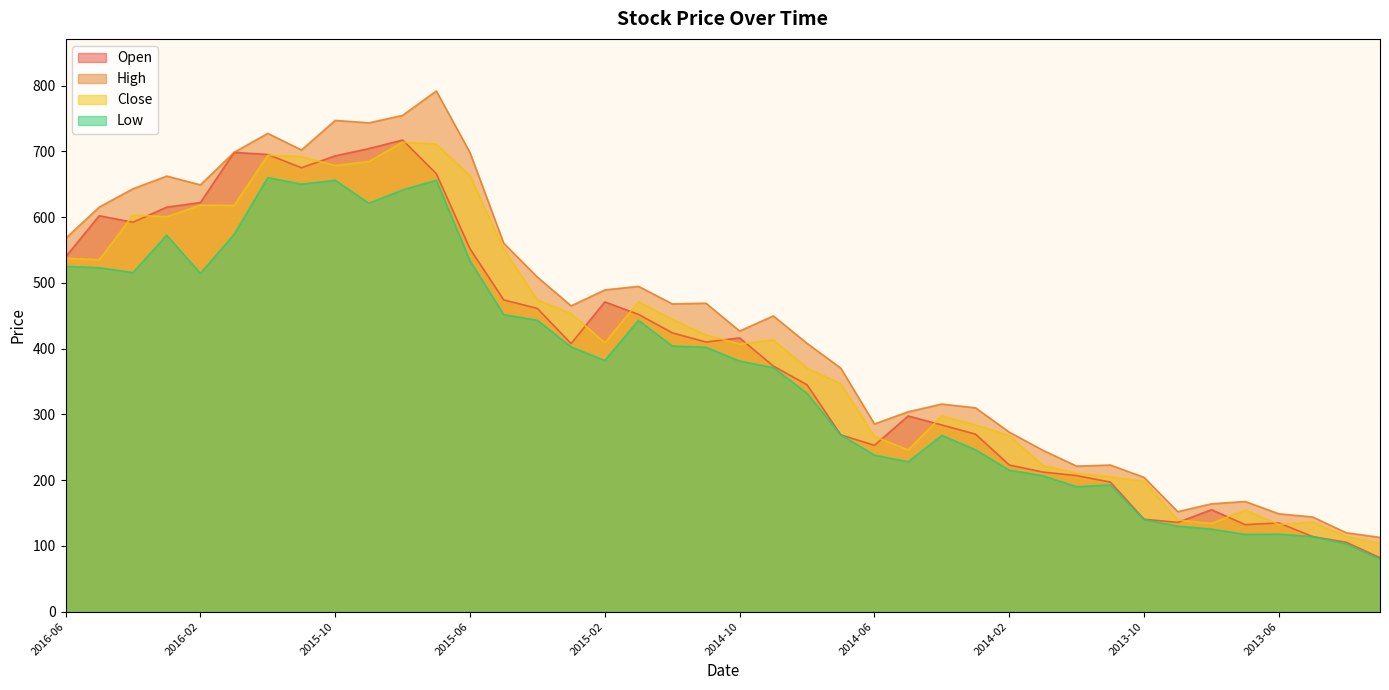

What is the spread (max minus min) of values at 2014-11?

67.0